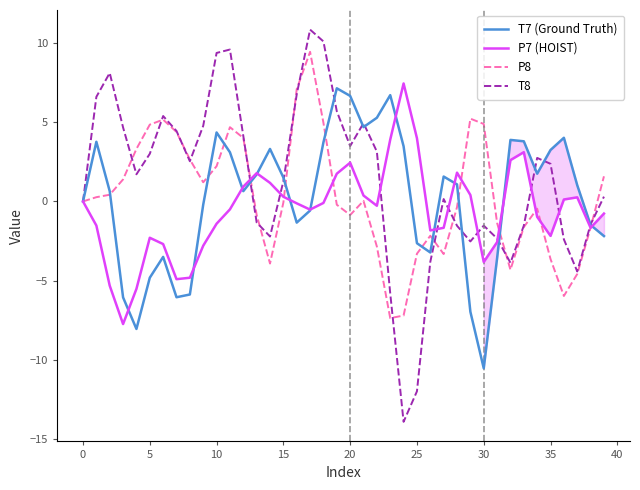

What is the lowest value of the P7 (HOIST) series?

-7.7